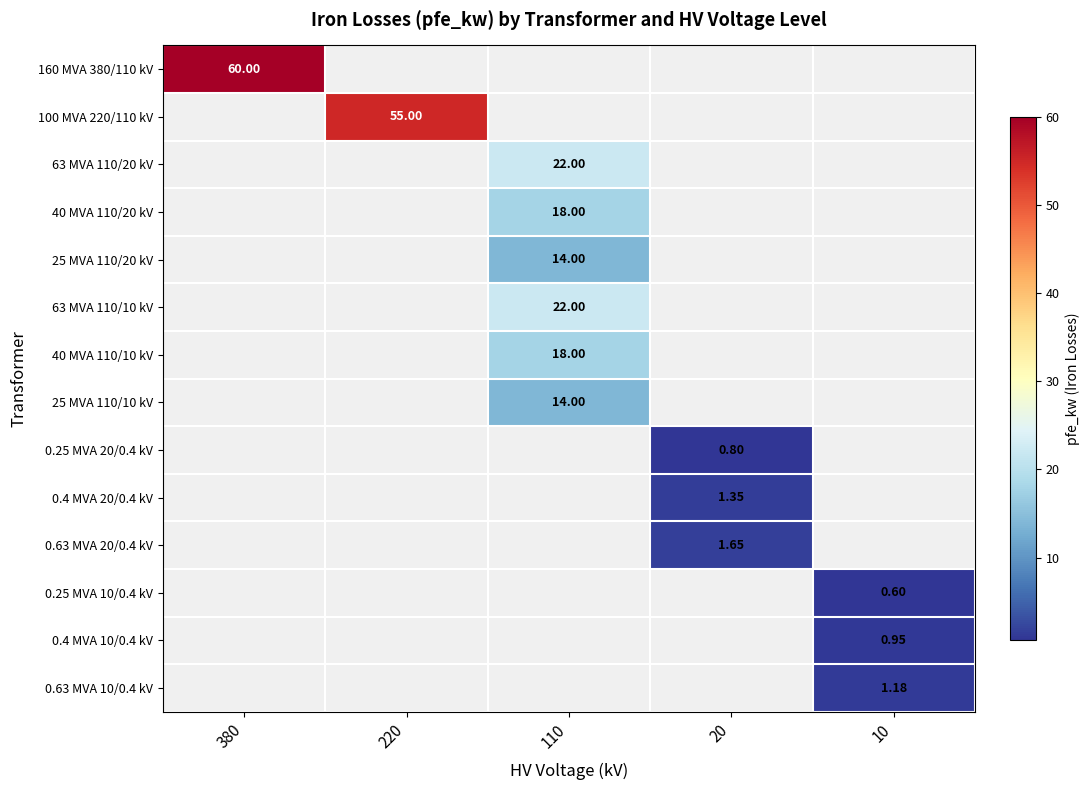

How many values in 0.63 MVA 10/0.4 kV are above zero?

1